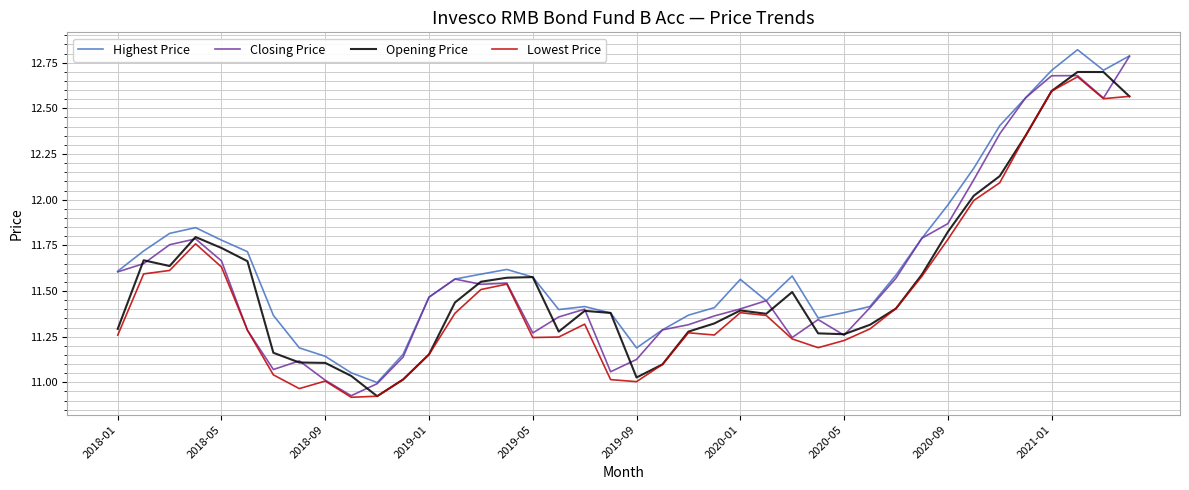

What is the maximum value for Highest Price?

12.8